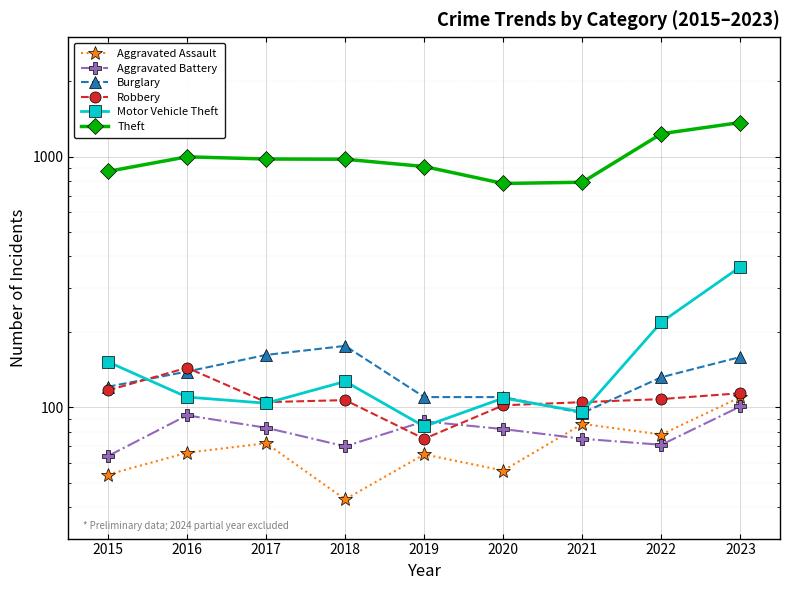

Reading left to right, transcribe all the data shown in this chart.

Aggravated Assault: 2015=54	2016=66	2017=72	2018=43	2019=65	2020=56	2021=86	2022=78	2023=110
Aggravated Battery: 2015=64	2016=93	2017=83	2018=70	2019=88	2020=82	2021=75	2022=71	2023=101
Burglary: 2015=121	2016=139	2017=162	2018=176	2019=110	2020=110	2021=95	2022=132	2023=159
Robbery: 2015=117	2016=144	2017=105	2018=107	2019=75	2020=102	2021=105	2022=108	2023=114
Motor Vehicle Theft: 2015=152	2016=110	2017=104	2018=127	2019=84	2020=109	2021=96	2022=219	2023=364
Theft: 2015=874	2016=999	2017=979	2018=977	2019=914	2020=782	2021=791	2022=1235	2023=1369